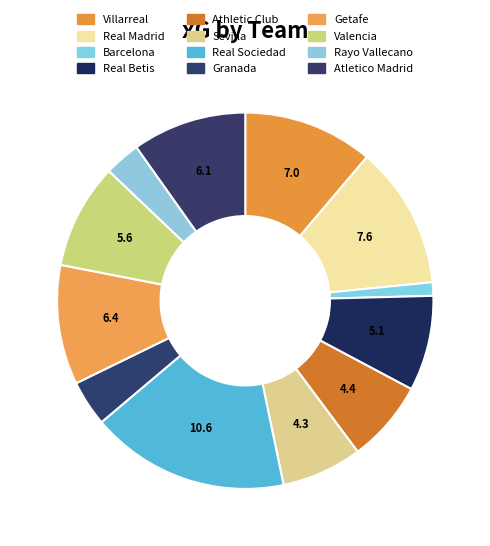

How many segments does this pie chart have?

12